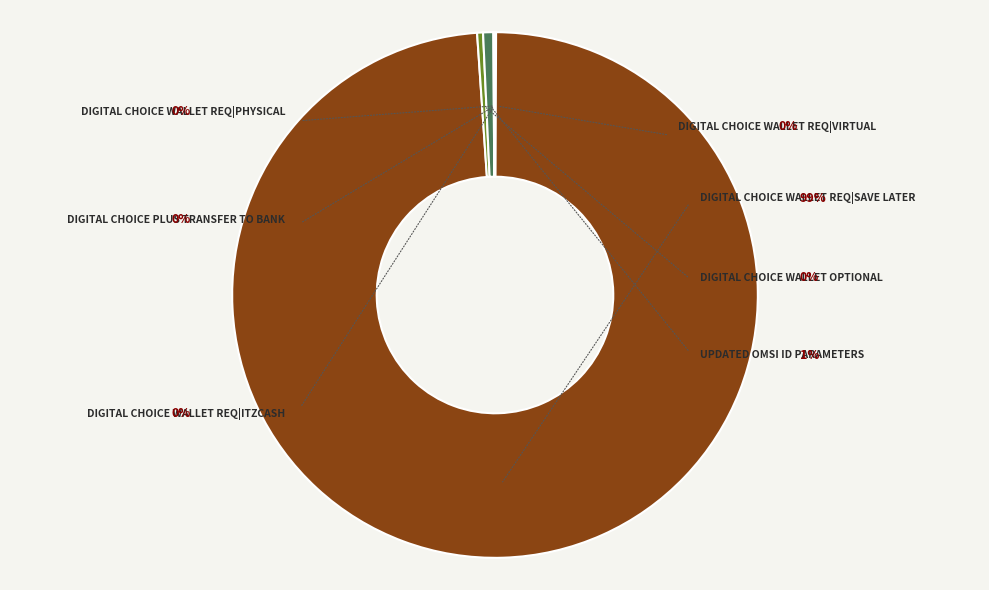

Does Digital Choice|Wallet Optional account for over 50% of the chart?

No